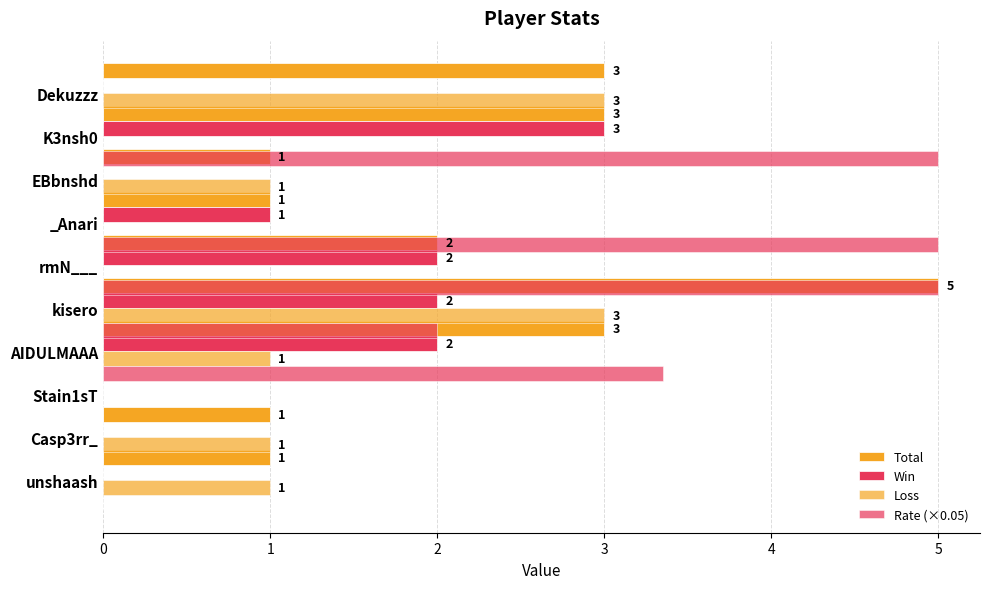

Reading left to right, list all the values displayed in this chart.

Total: 1.0	1.0	0.0	3.0	5.0	2.0	1.0	1.0	3.0	3.0
Win: 0.0	0.0	0.0	2.0	2.0	2.0	1.0	0.0	3.0	0.0
Loss: 1.0	1.0	0.0	1.0	3.0	0.0	0.0	1.0	0.0	3.0
Rate (×0.05): 0.0	0.0	0.0	3.4	2.0	5.0	5.0	0.0	5.0	0.0